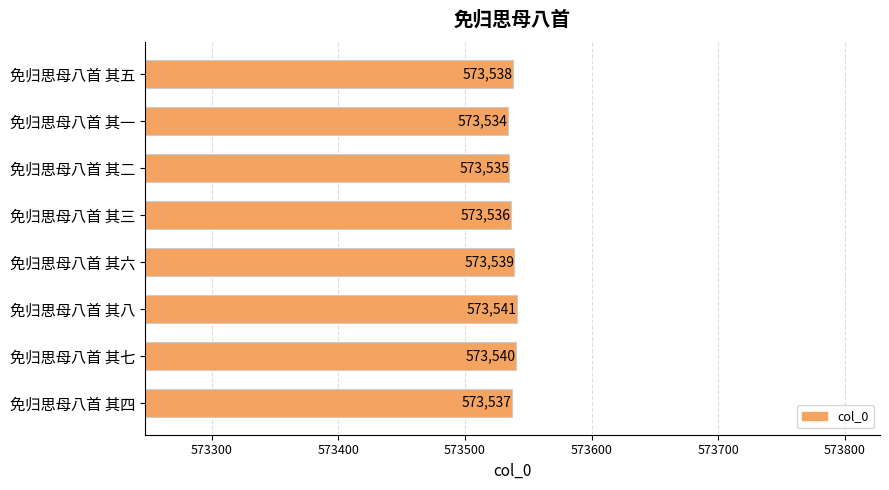

Count the number of categories in the chart.

8